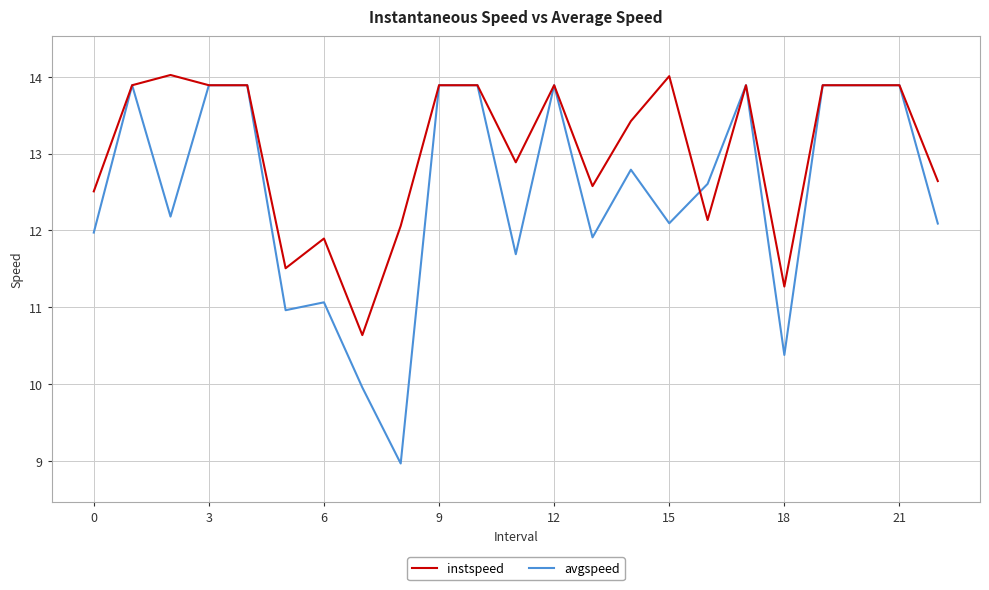

What is the smallest value displayed?

9.0